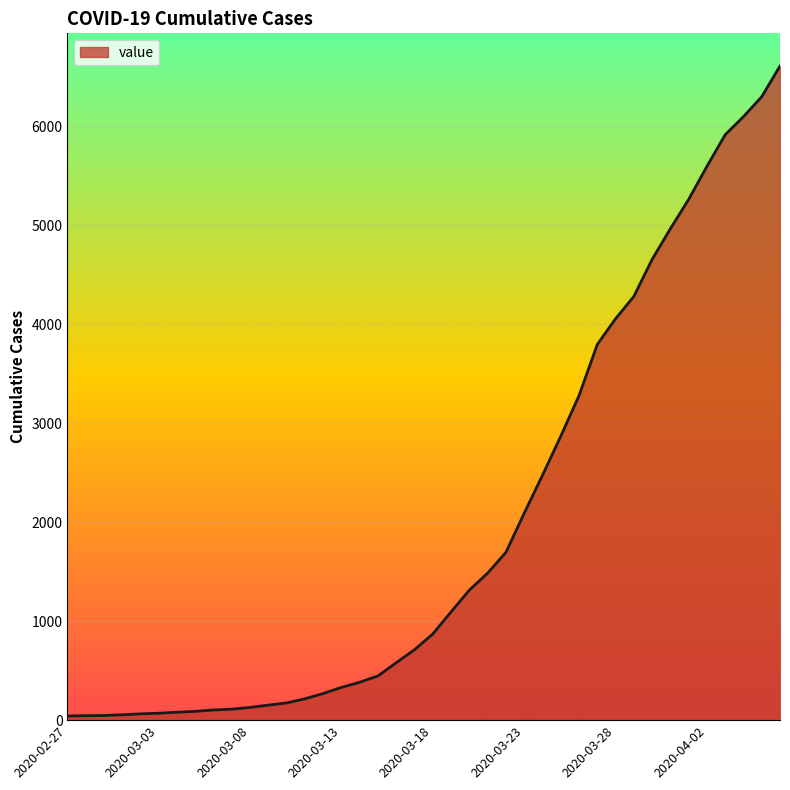

What is the greatest value displayed?

6606